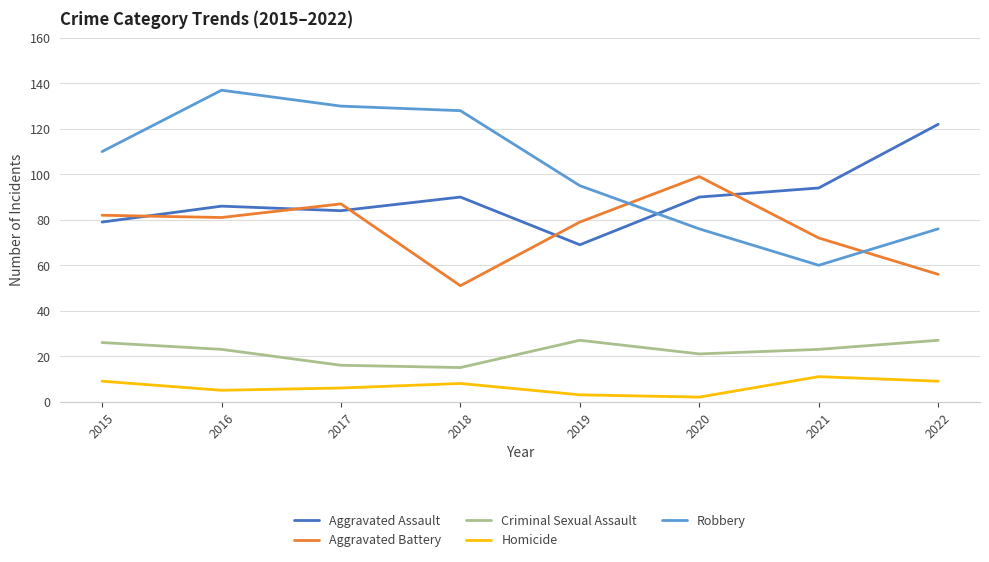

What is the sum of all Aggravated Assault values?

714